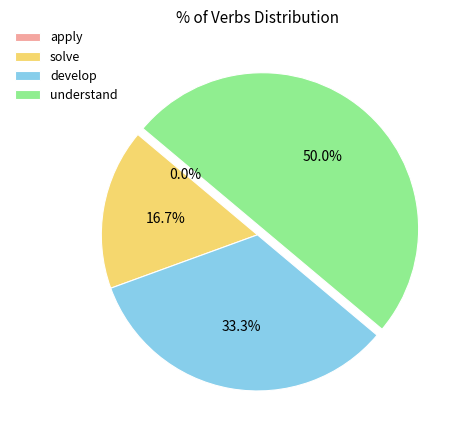

True or false: solve accounts for 17% of the total.

True